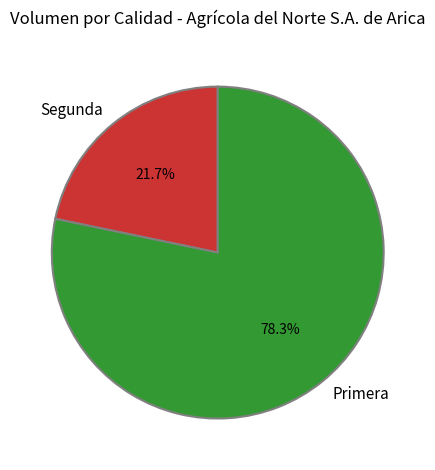

What is the largest slice in the pie chart?

Primera